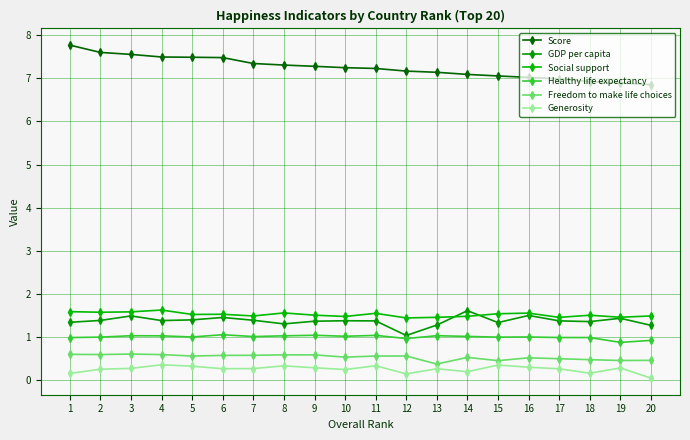

At how many categories does at least one series exceed 4?

20